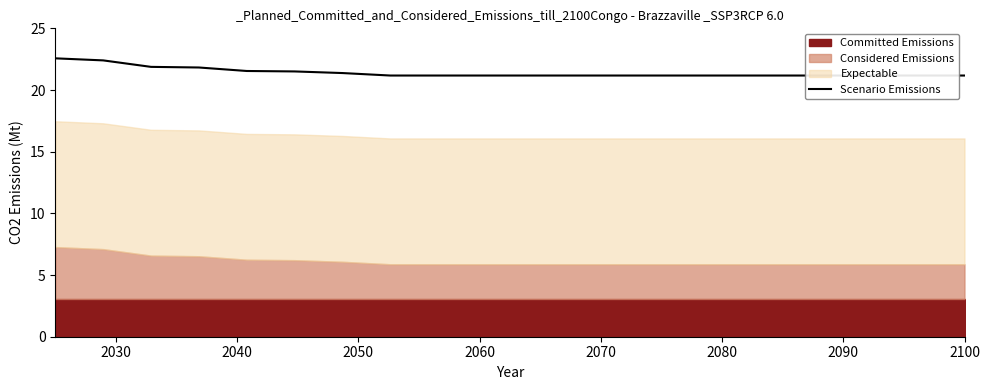

The chart shows a value of 37.4 at 13. True or false?

False